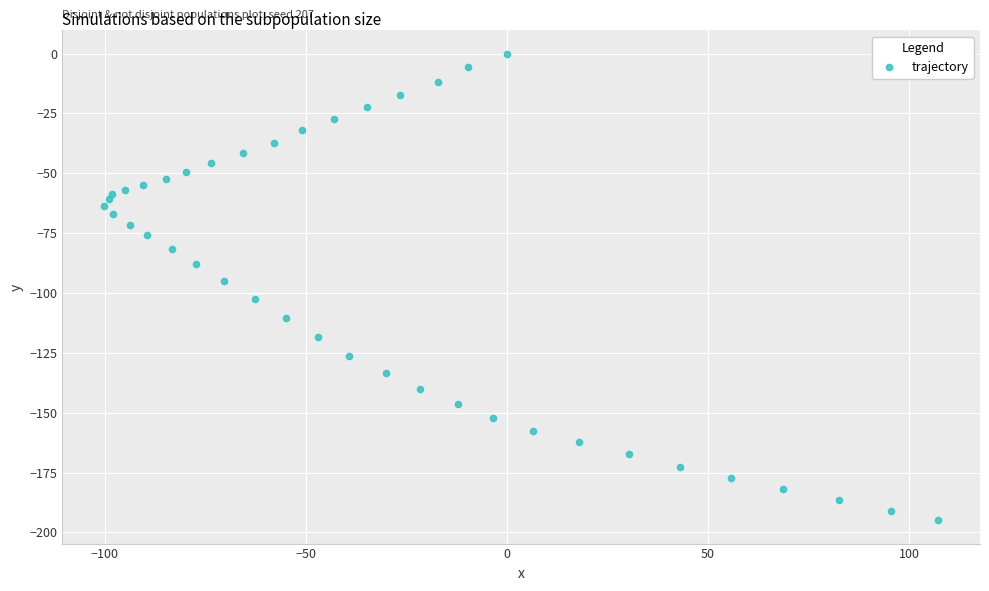

What is the range of Y values (max minus min)?

194.9